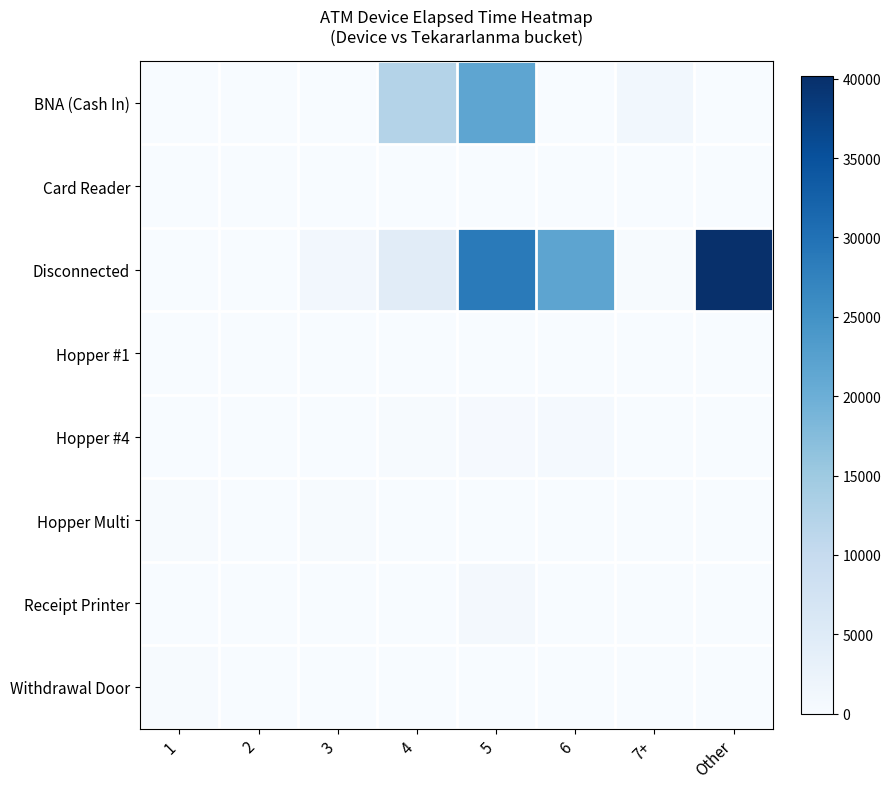

At how many categories does at least one series exceed 33774?

1